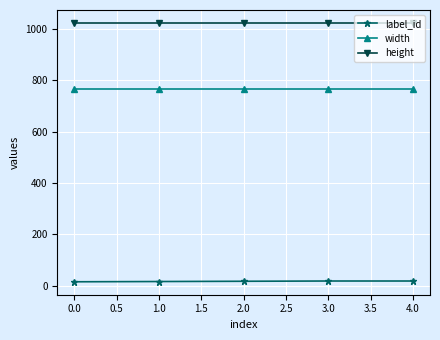

True or false: label_id and width cross at least once.

False